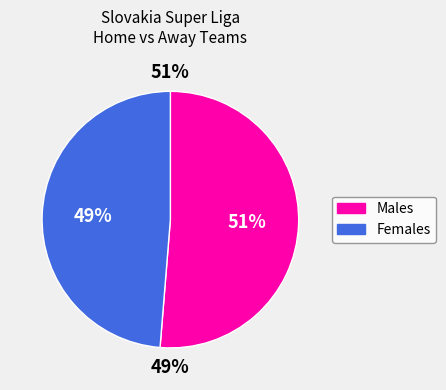

True or false: Žilina accounts for 25% of the total.

False